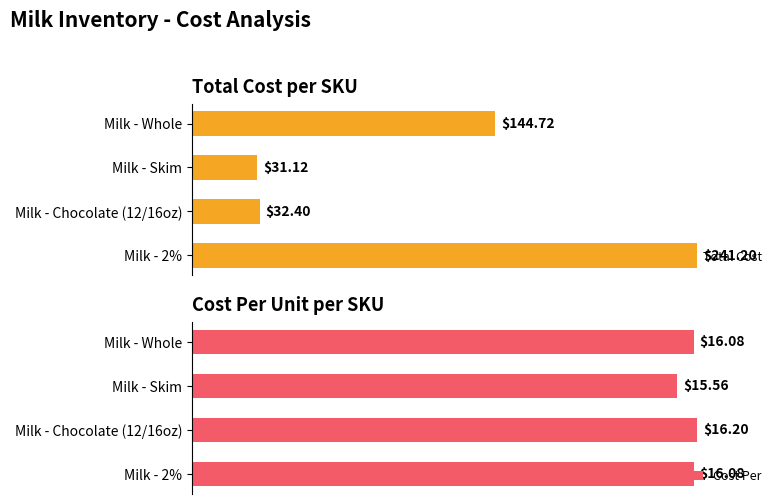

Are the bars grouped side by side (vs. stacked)?

Yes